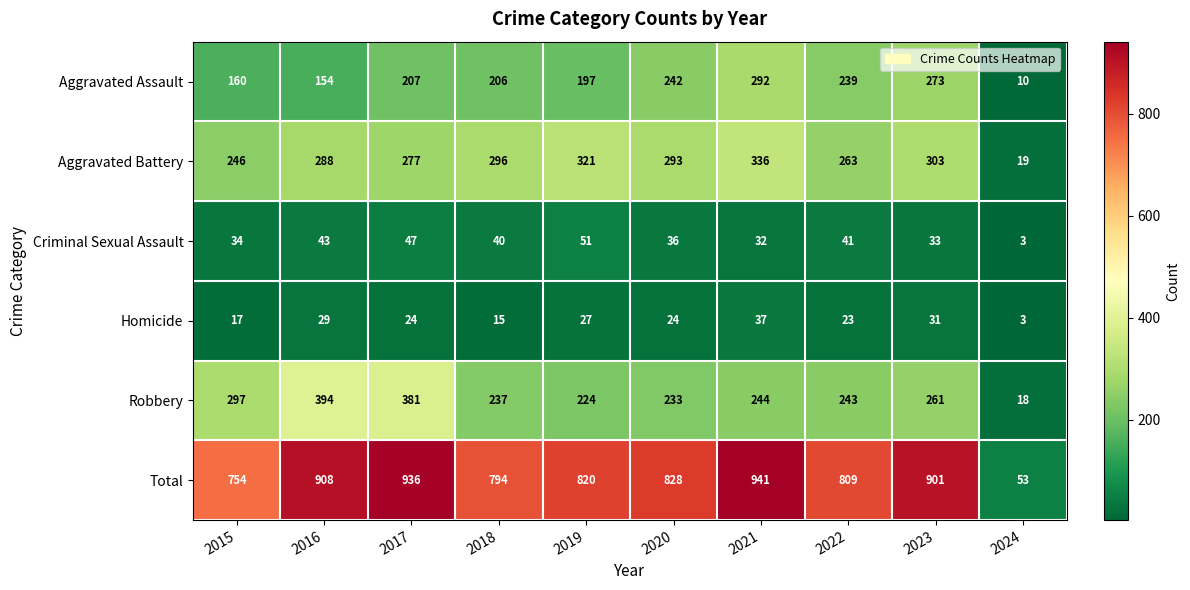

What is the difference between the maximum and minimum values in the Aggravated Battery series?

317